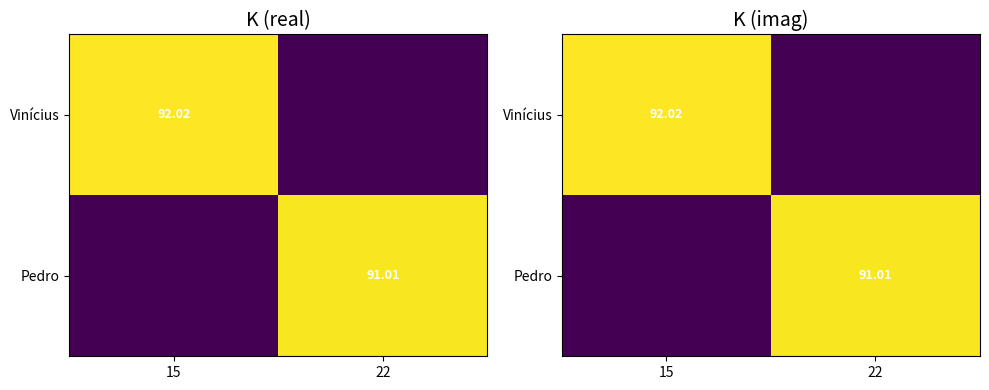

At which label does Pedro reach its minimum?

15